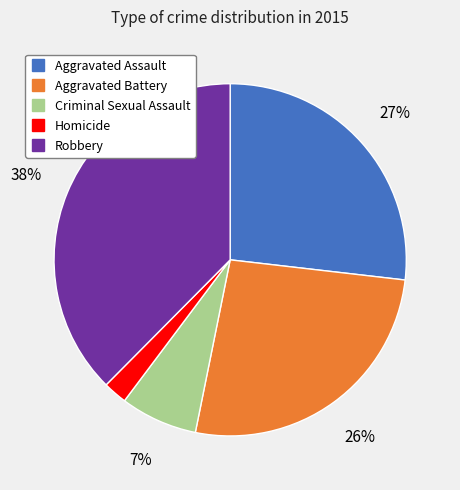

True or false: Robbery accounts for 46% of the total.

False